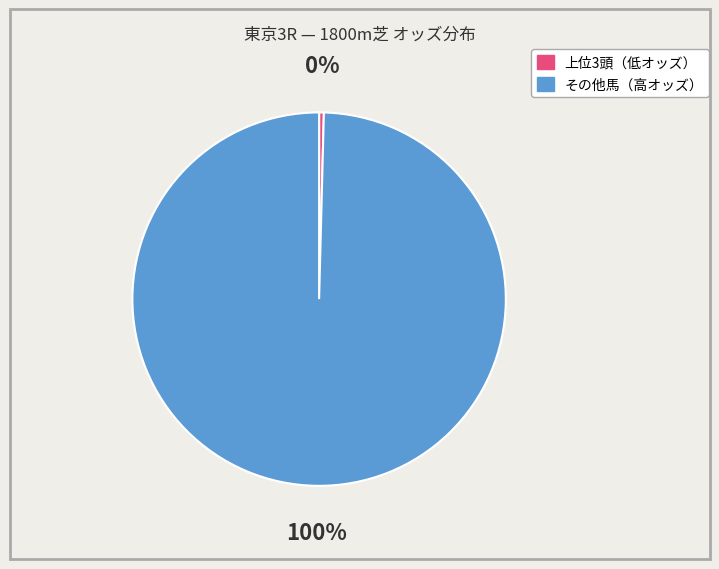

To the nearest percent, what is the average slice percentage?

50%